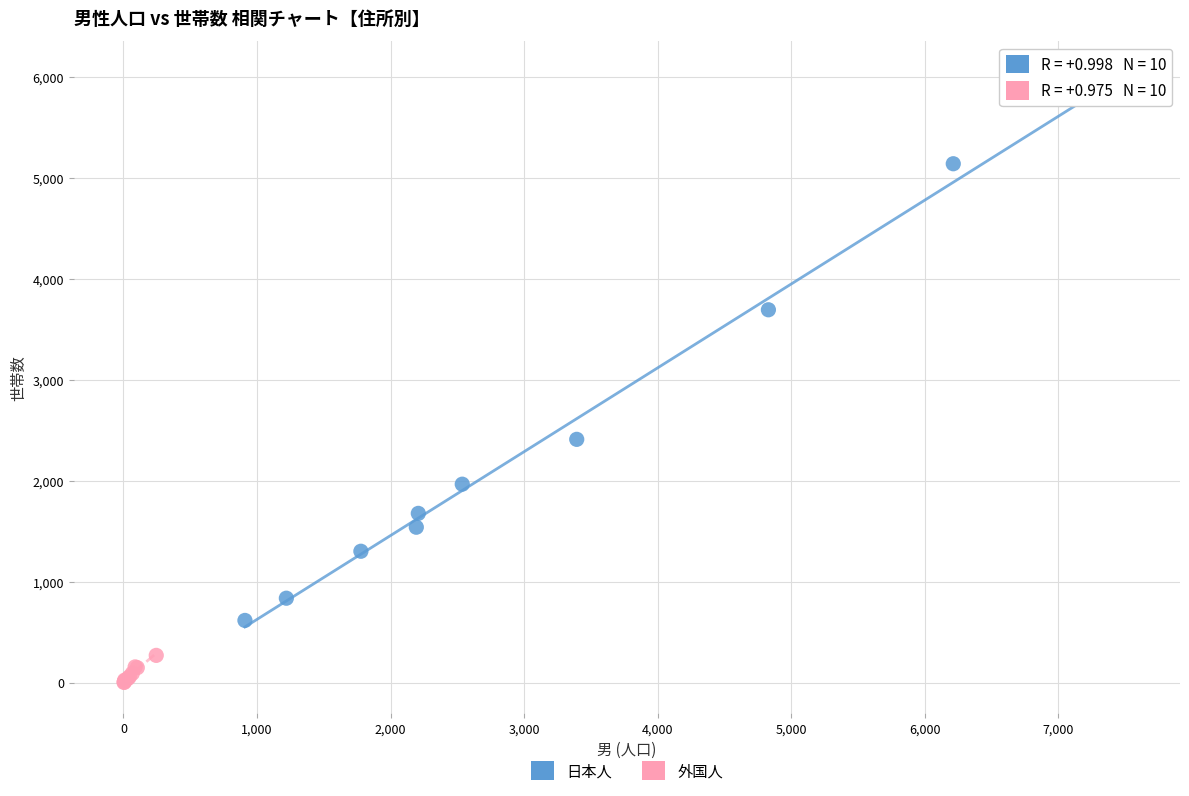

Which series contains the lowest Y value?

外国人